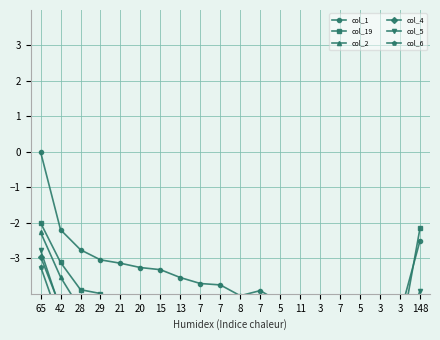

The col_2 series shows -6.0 at 5. True or false?

True